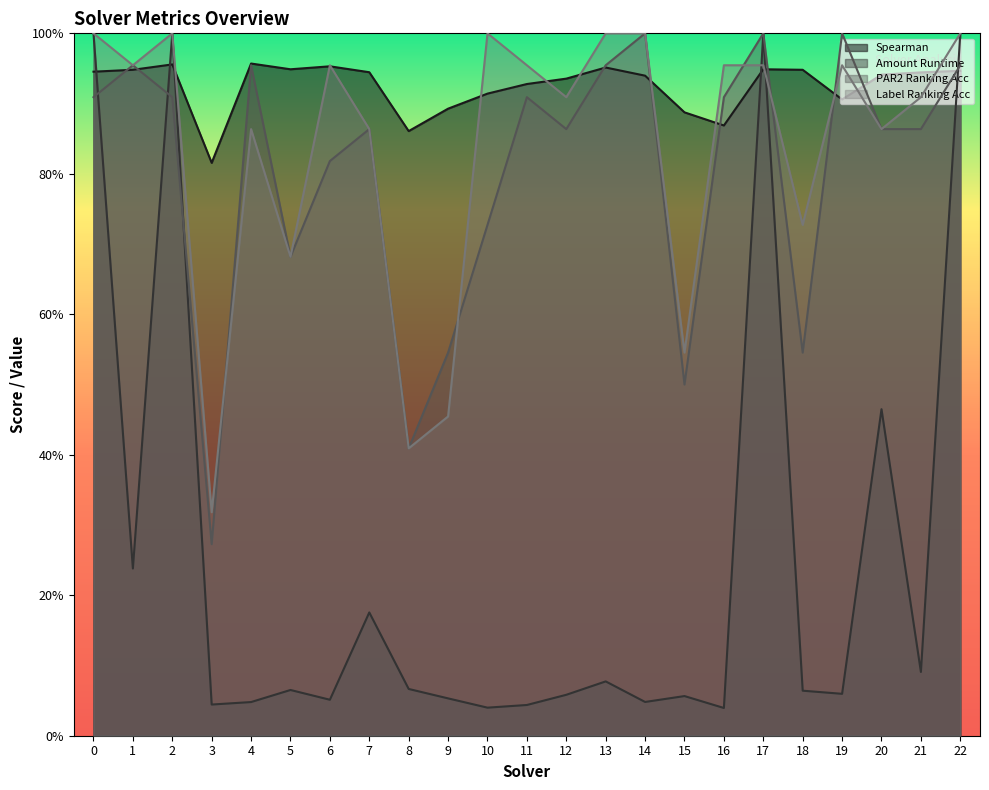

Which series has the largest total across all categories?

Spearman